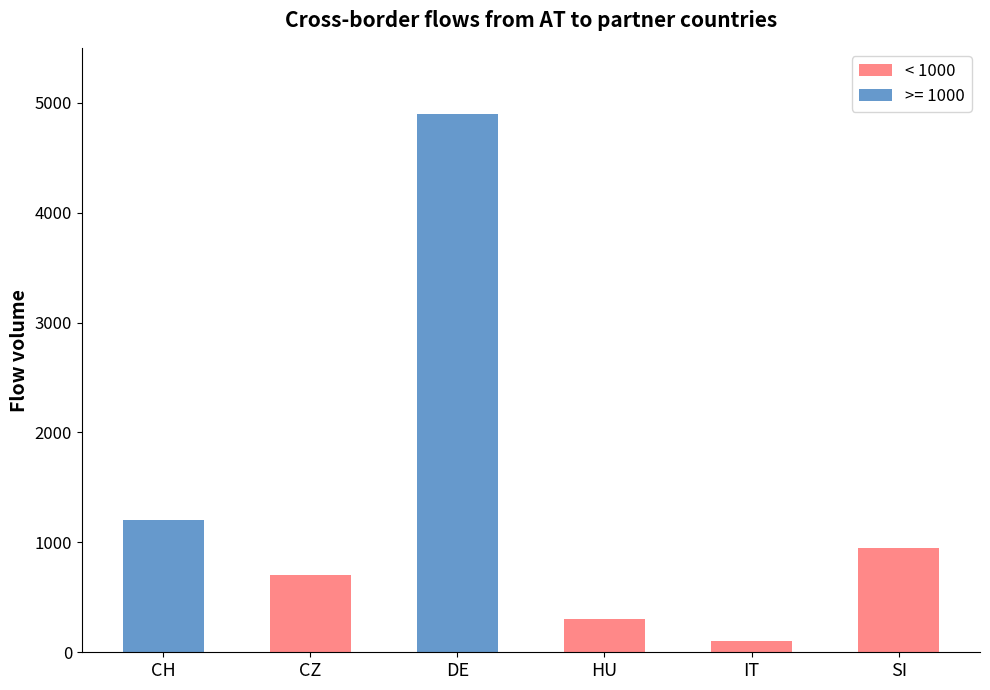

At which label does the data first exceed 950?

CH